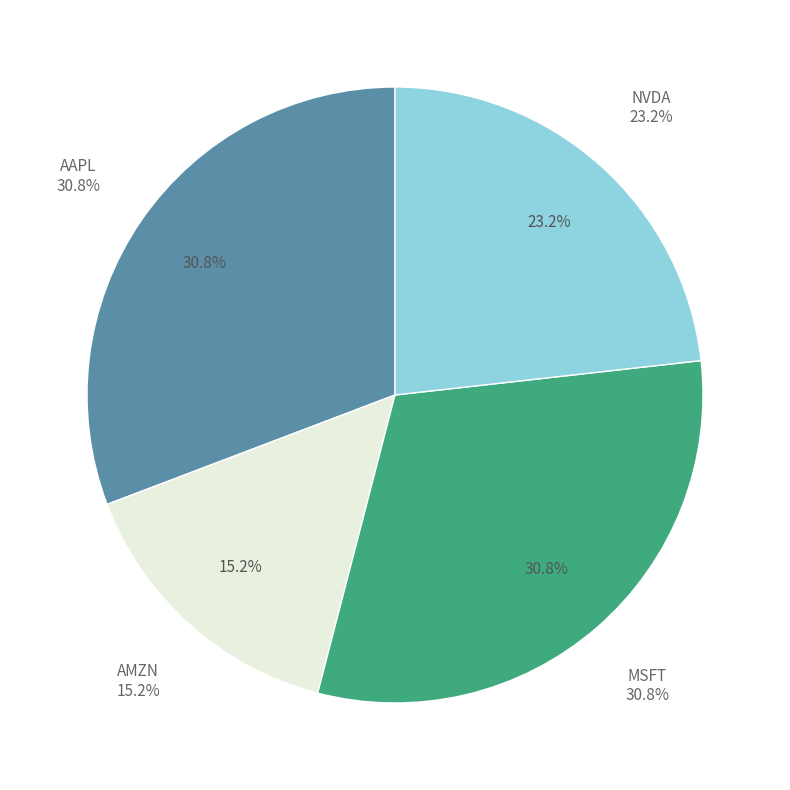

Count the number of slices in the pie.

4